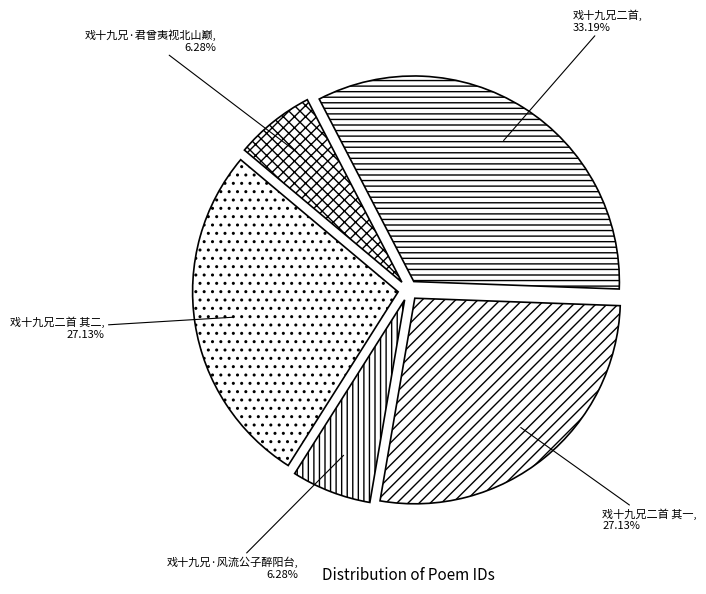

Which slice is the largest?

戏十九兄二首